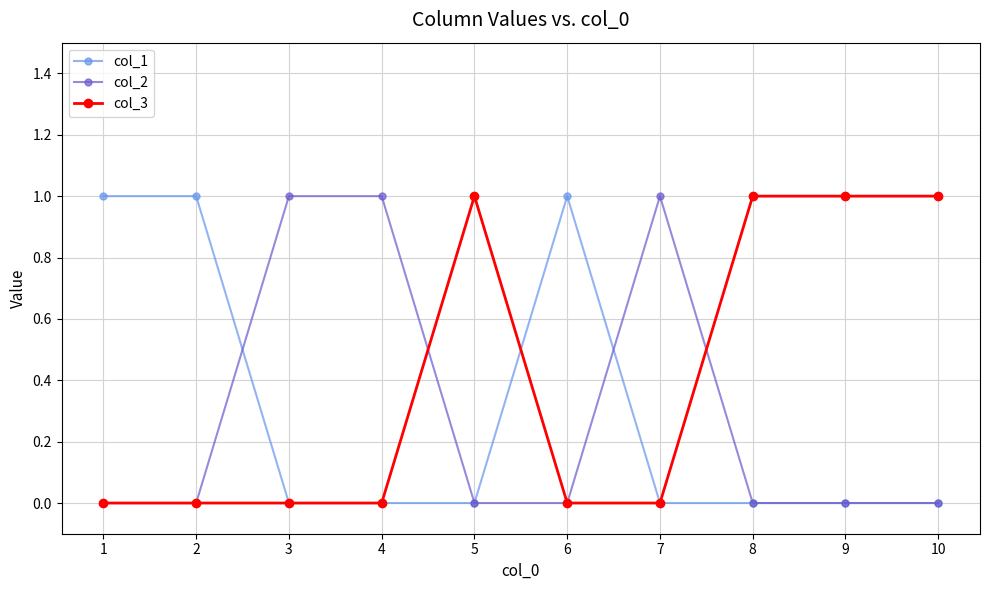

Reading right to left, transcribe all the data shown in this chart.

col_1: 10=0	9=0	8=0	7=0	6=1	5=0	4=0	3=0	2=1	1=1
col_2: 10=0	9=0	8=0	7=1	6=0	5=0	4=1	3=1	2=0	1=0
col_3: 10=1	9=1	8=1	7=0	6=0	5=1	4=0	3=0	2=0	1=0